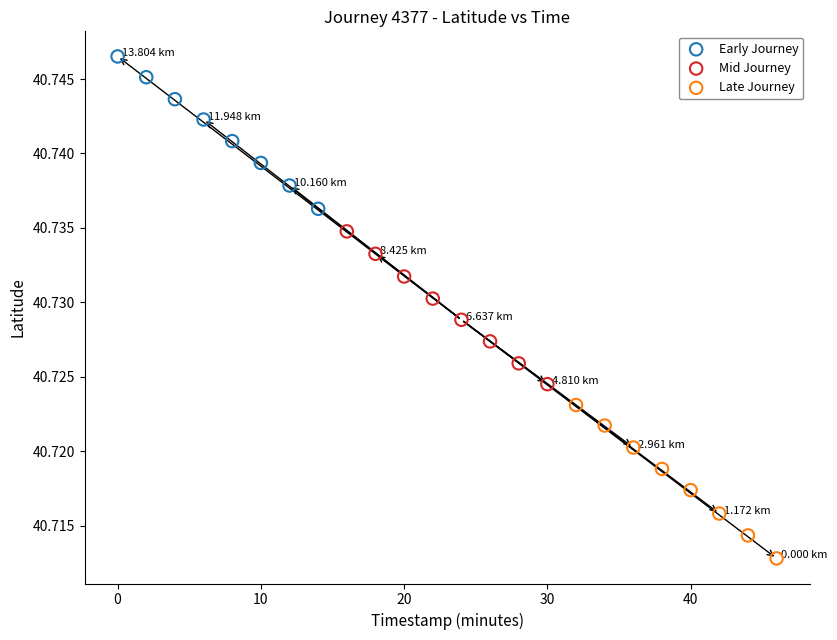

Which series has the widest spread of Y values?

Late Journey